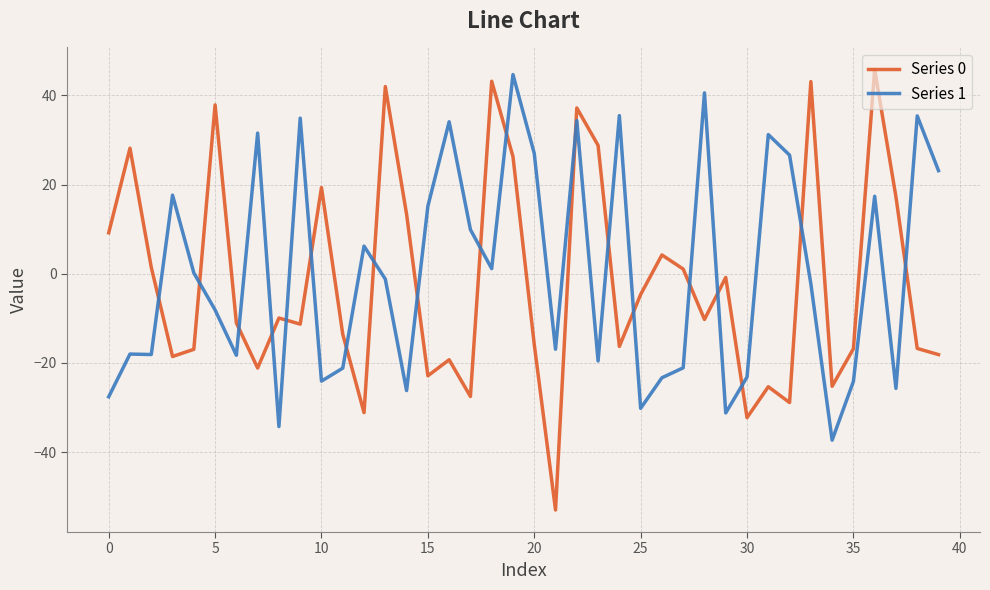

List the series in order of their overall mean, lowest first.

Series 0, Series 1